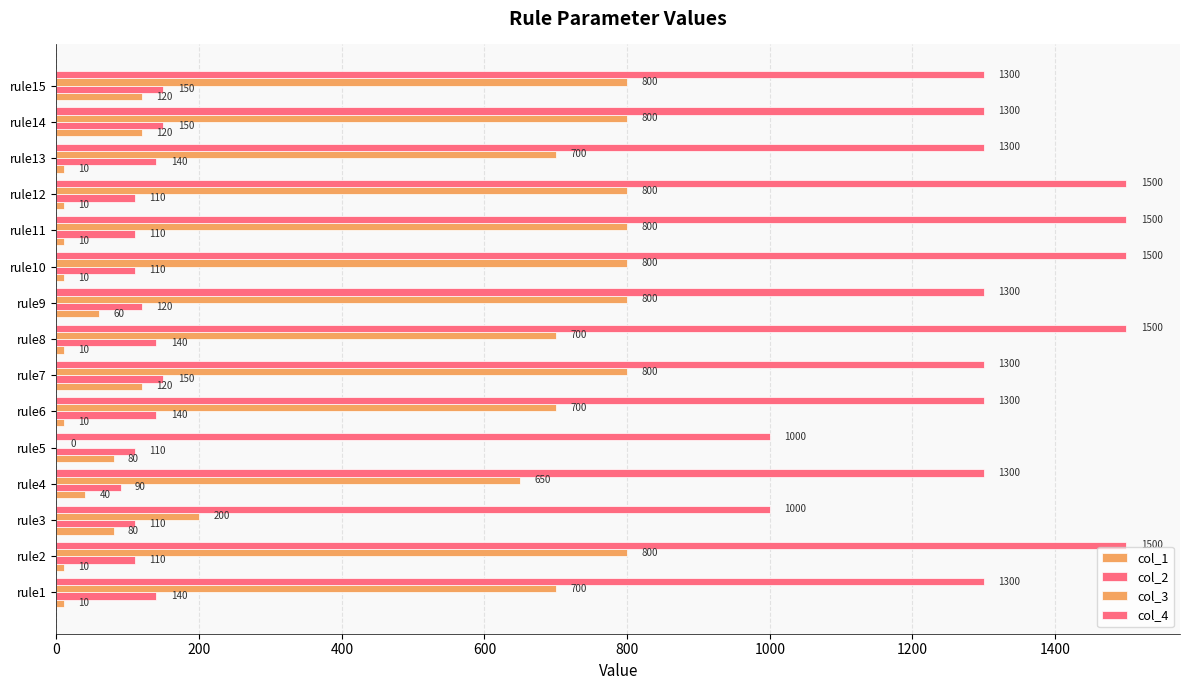

Count the number of categories in the chart.

15